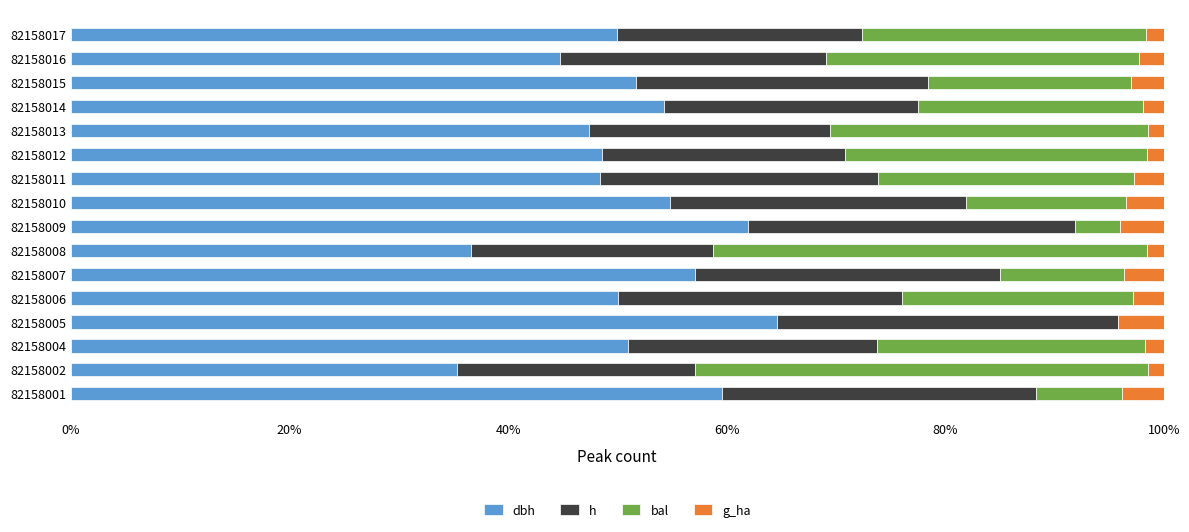

What are all the series names shown in the legend?

dbh, h, bal, g_ha